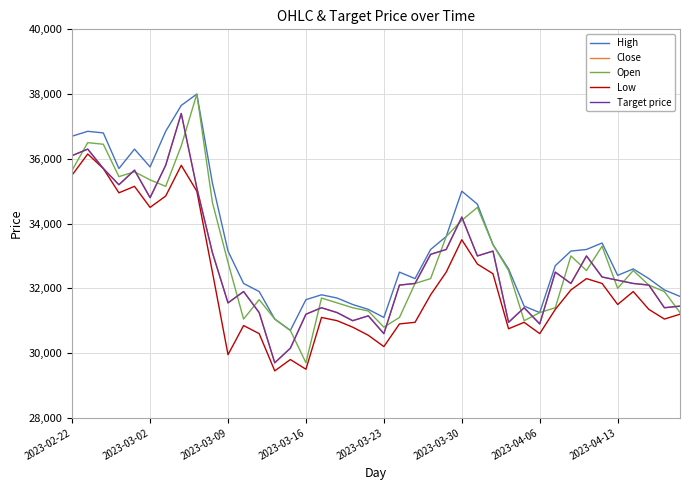

Does the chart display data point markers on the line(s)?

No